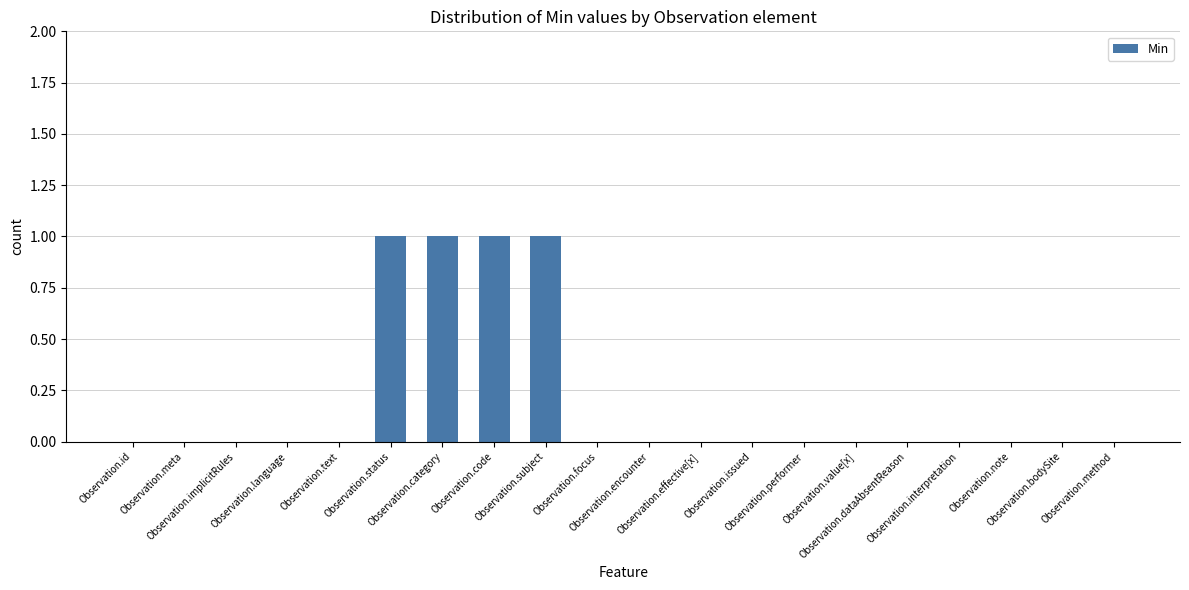

Reading left to right, extract all data points from this chart.

0	0	0	0	0	1	1	1	1	0	0	0	0	0	0	0	0	0	0	0